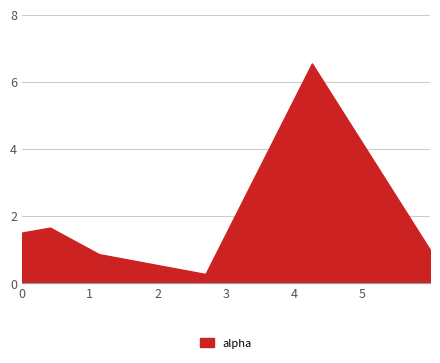

The value at 0.4139402036482213 is 1.2. True or false?

False